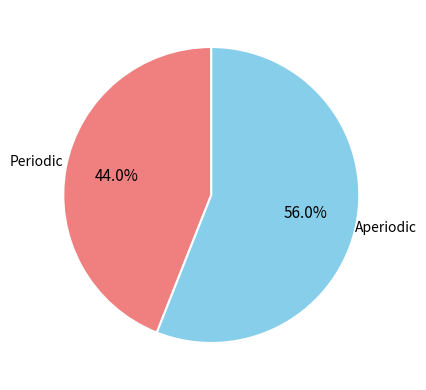

Is there a majority slice in this chart?

Yes